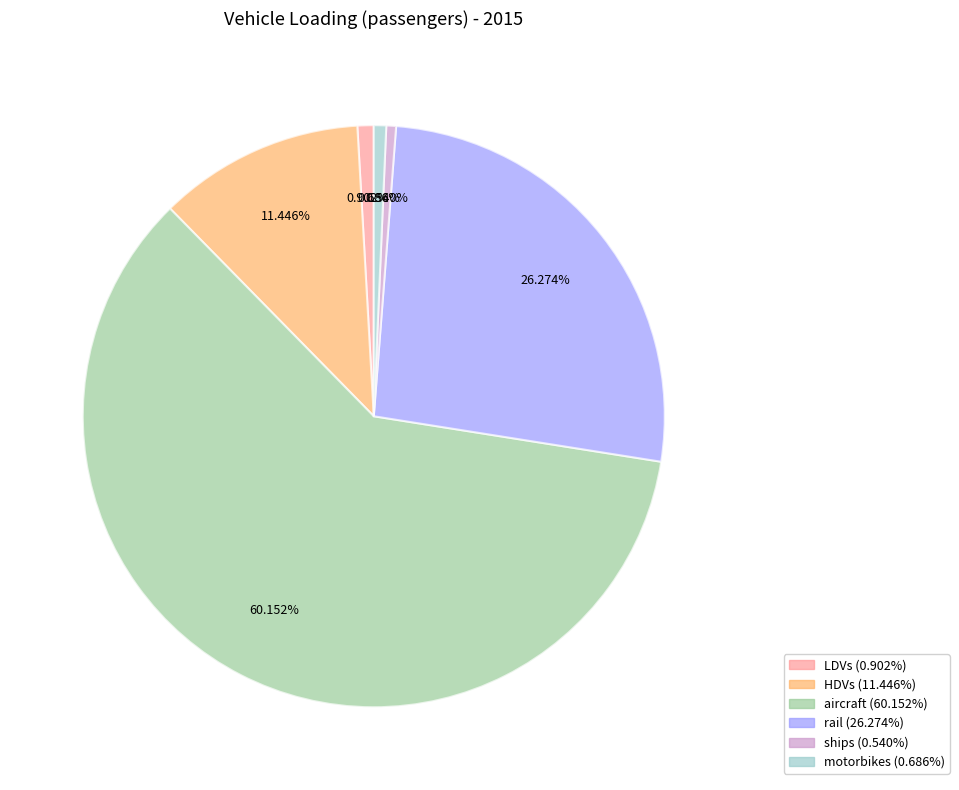

Which category has the biggest portion of the pie?

aircraft